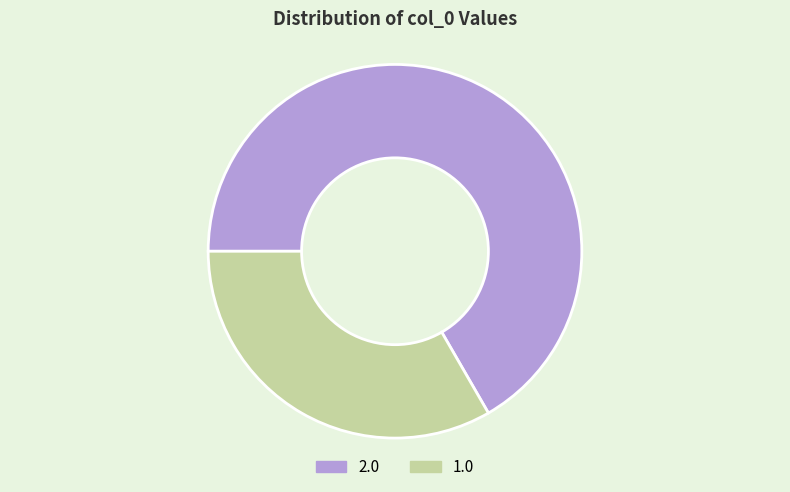

Which category has the smallest portion of the pie?

1.0